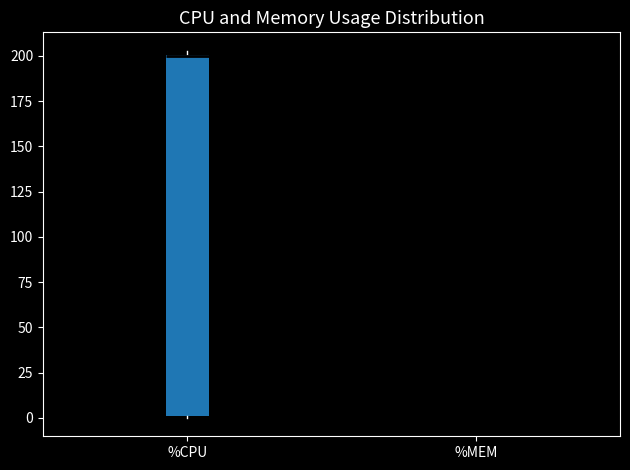

Comparing the boxes themselves (not the whiskers), which one is the tallest?

%CPU